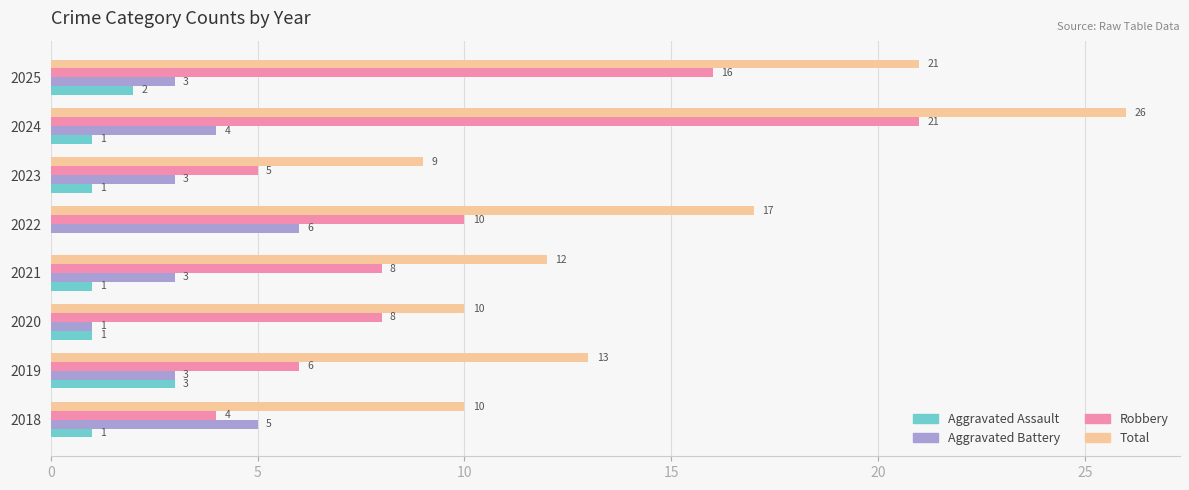

At which label is Total closest to 17?

2022